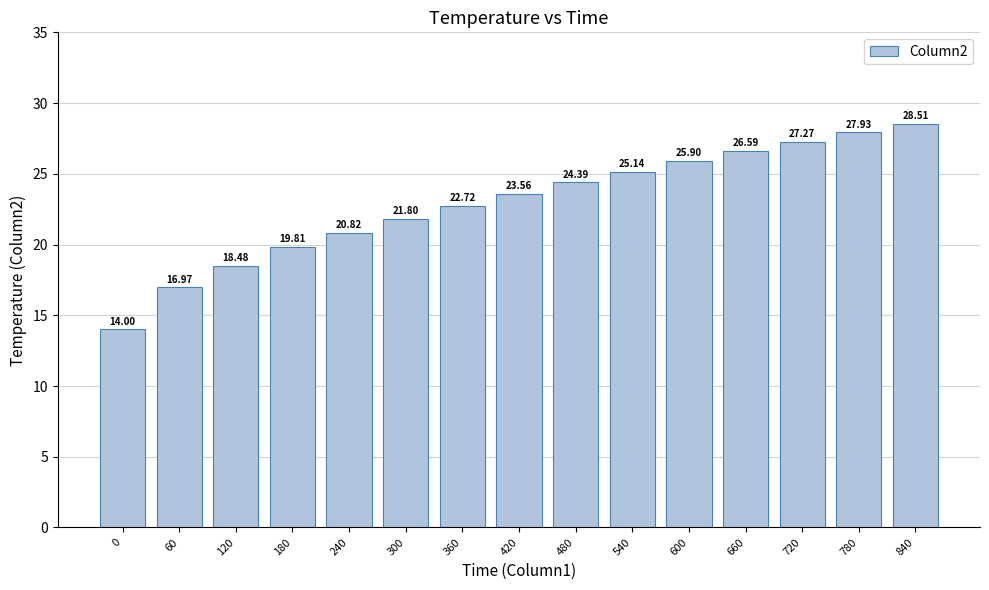

At which label is the value closest to 21?

240